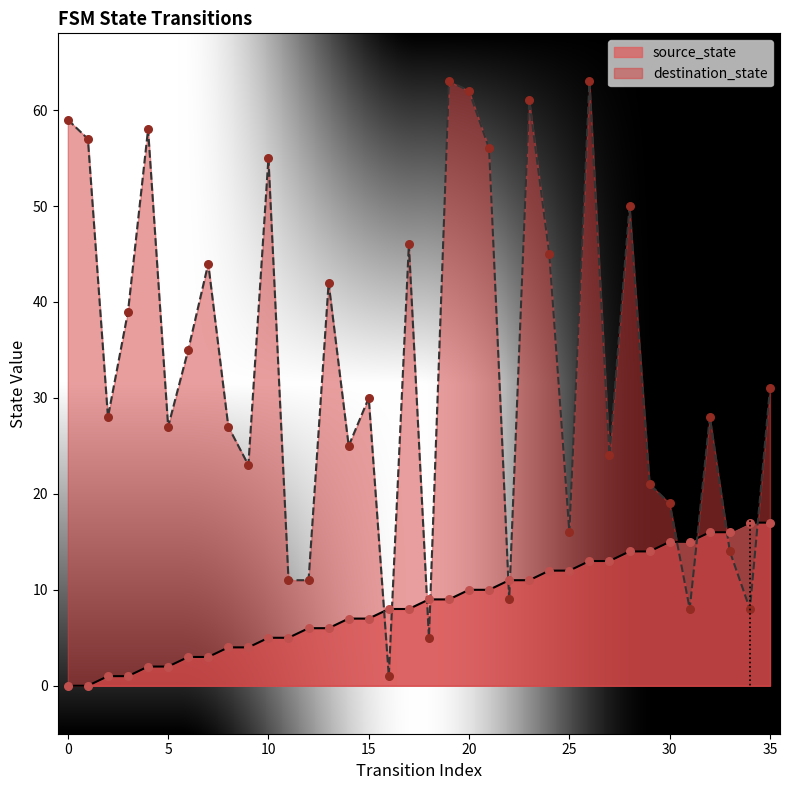

Which series has the widest spread of Y values?

destination_state